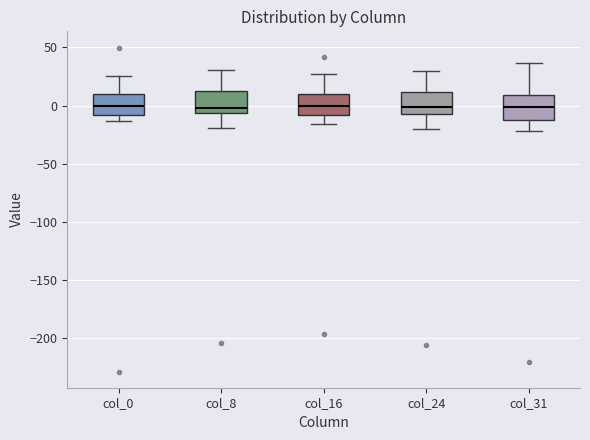

Reading left to right, read every box against the y-axis: the position of its median line, the range the box covers, and the ends of its whiskers. The values are not printed on the chart, so give them approximately, as read against the axis.

col_0: median 0, box -10 to 10, whiskers -15 to 25
col_8: median 0, box -5 to 10, whiskers -20 to 30
col_16: median 0, box -10 to 10, whiskers -15 to 25
col_24: median 0, box -5 to 10, whiskers -20 to 30
col_31: median 0, box -10 to 10, whiskers -20 to 35